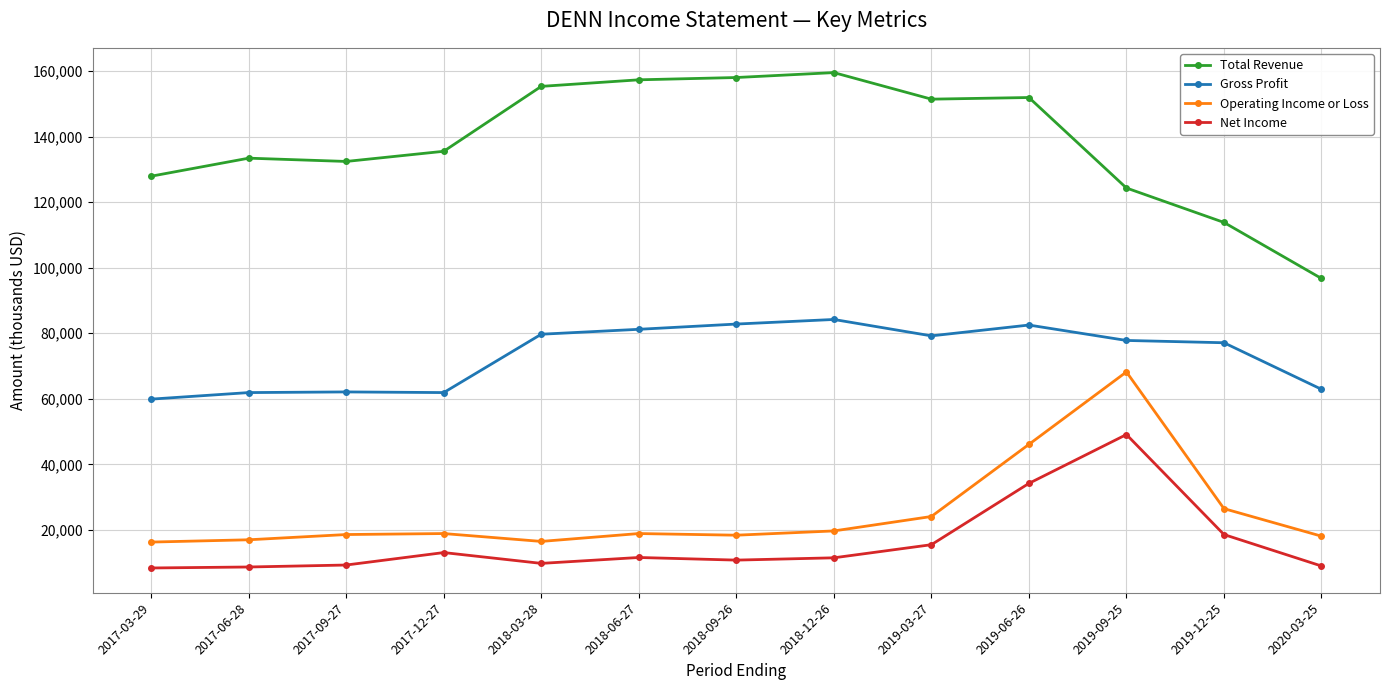

The value of Gross Profit at 2019-09-25 is 77800. True or false?

True